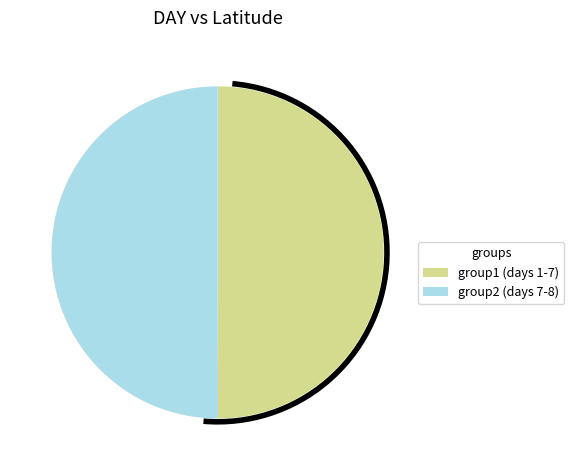

Count the number of slices in the pie.

2